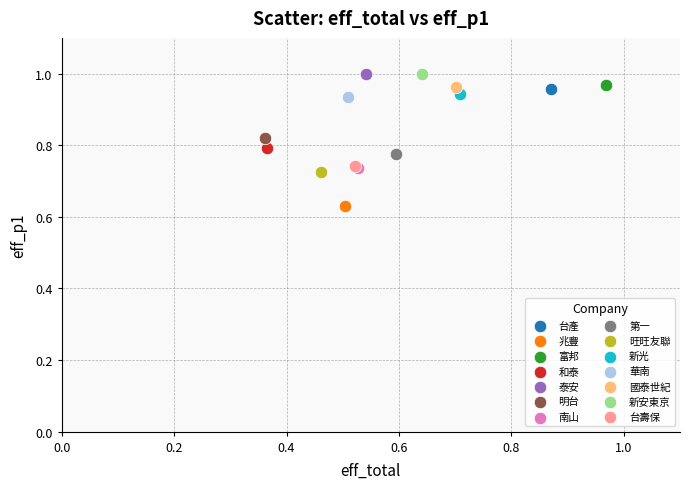

Which series contains the lowest Y value?

兆豐